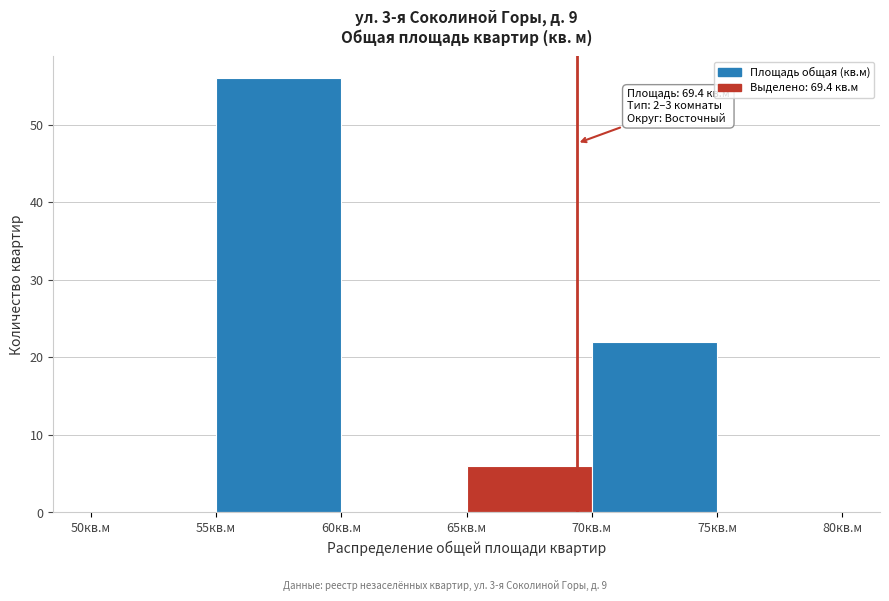

Over which range of the x-axis is the bar tallest?

55 to 60